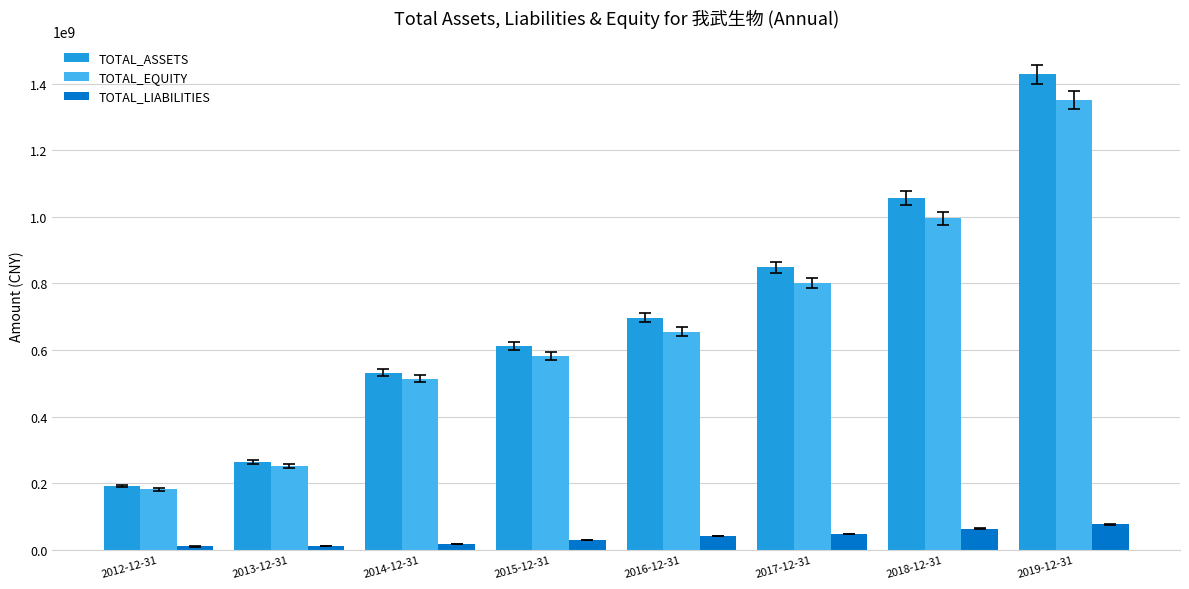

At which label is TOTAL_EQUITY closest to 766668973?

2017-12-31